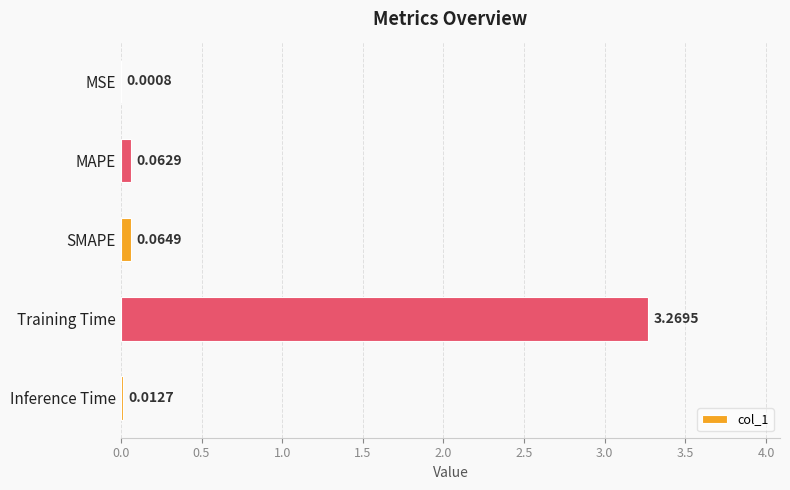

What is the average value?

0.7